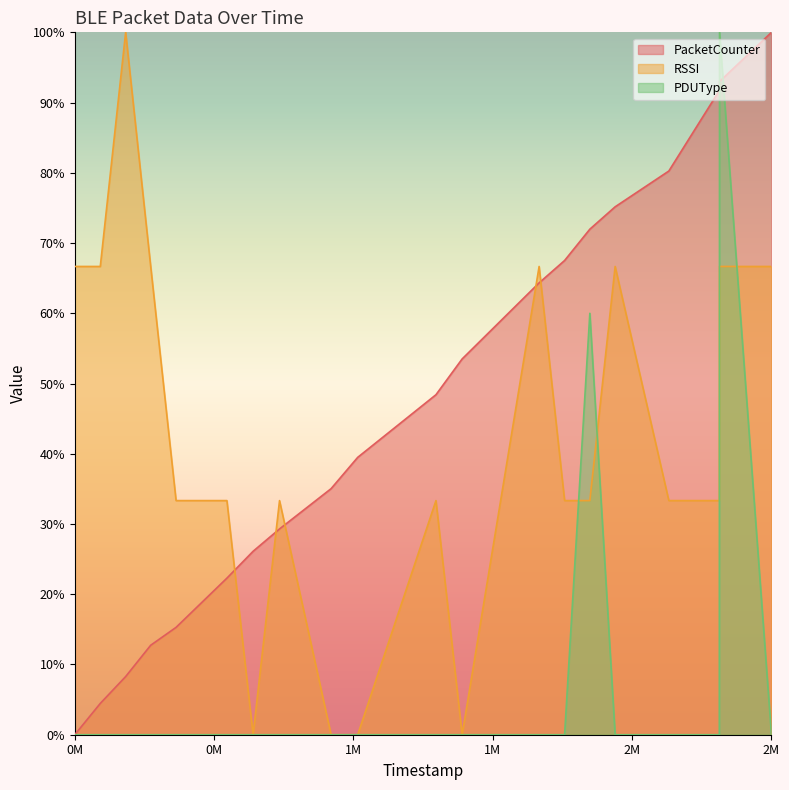

What is the approximate value of PacketCounter at 2M?

100.0